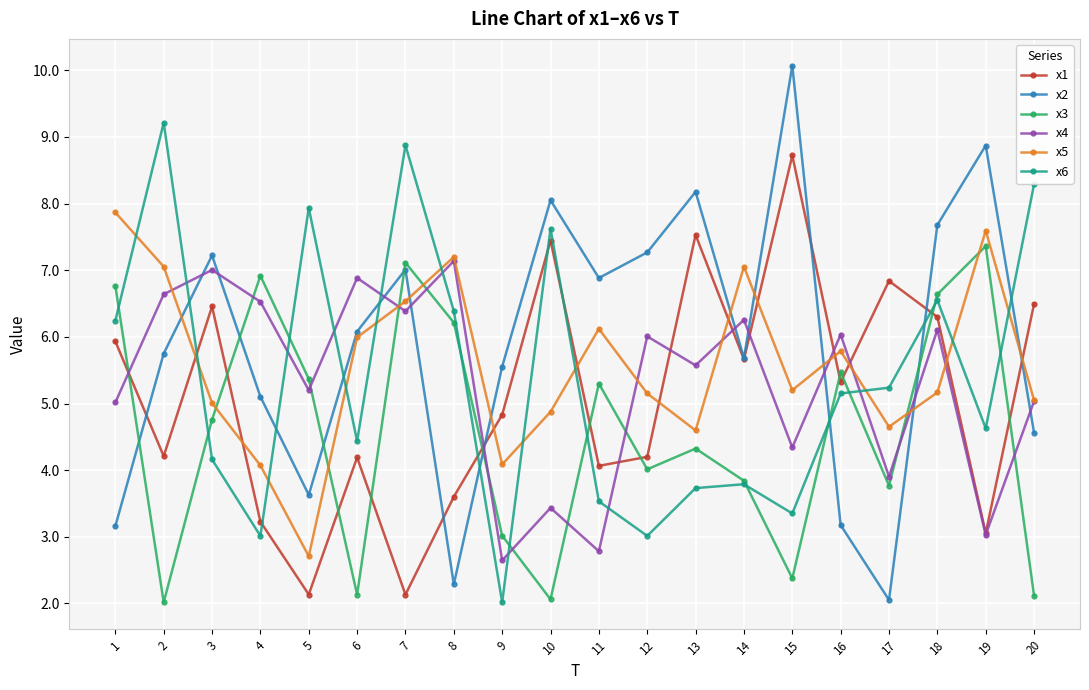

Reading left to right, what are all the values shown in this chart?

x1: 1=5.9	2=4.2	3=6.5	4=3.2	5=2.1	6=4.2	7=2.1	8=3.6	9=4.8	10=7.4	11=4.1	12=4.2	13=7.5	14=5.7	15=8.7	16=5.3	17=6.8	18=6.3	19=3.1	20=6.5
x2: 1=3.2	2=5.7	3=7.2	4=5.1	5=3.6	6=6.1	7=7.0	8=2.3	9=5.6	10=8.1	11=6.9	12=7.3	13=8.2	14=5.7	15=10.1	16=3.2	17=2.1	18=7.7	19=8.9	20=4.6
x3: 1=6.8	2=2.0	3=4.8	4=6.9	5=5.4	6=2.1	7=7.1	8=6.2	9=3.0	10=2.1	11=5.3	12=4.0	13=4.3	14=3.8	15=2.4	16=5.5	17=3.8	18=6.6	19=7.4	20=2.1
x4: 1=5.0	2=6.6	3=7.0	4=6.5	5=5.2	6=6.9	7=6.4	8=7.1	9=2.6	10=3.4	11=2.8	12=6.0	13=5.6	14=6.3	15=4.3	16=6.0	17=3.9	18=6.1	19=3.0	20=5.0
x5: 1=7.9	2=7.1	3=5.0	4=4.1	5=2.7	6=6.0	7=6.5	8=7.2	9=4.1	10=4.9	11=6.1	12=5.2	13=4.6	14=7.1	15=5.2	16=5.8	17=4.7	18=5.2	19=7.6	20=5.1
x6: 1=6.2	2=9.2	3=4.2	4=3.0	5=7.9	6=4.4	7=8.9	8=6.4	9=2.0	10=7.6	11=3.5	12=3.0	13=3.7	14=3.8	15=3.4	16=5.2	17=5.2	18=6.6	19=4.6	20=8.3